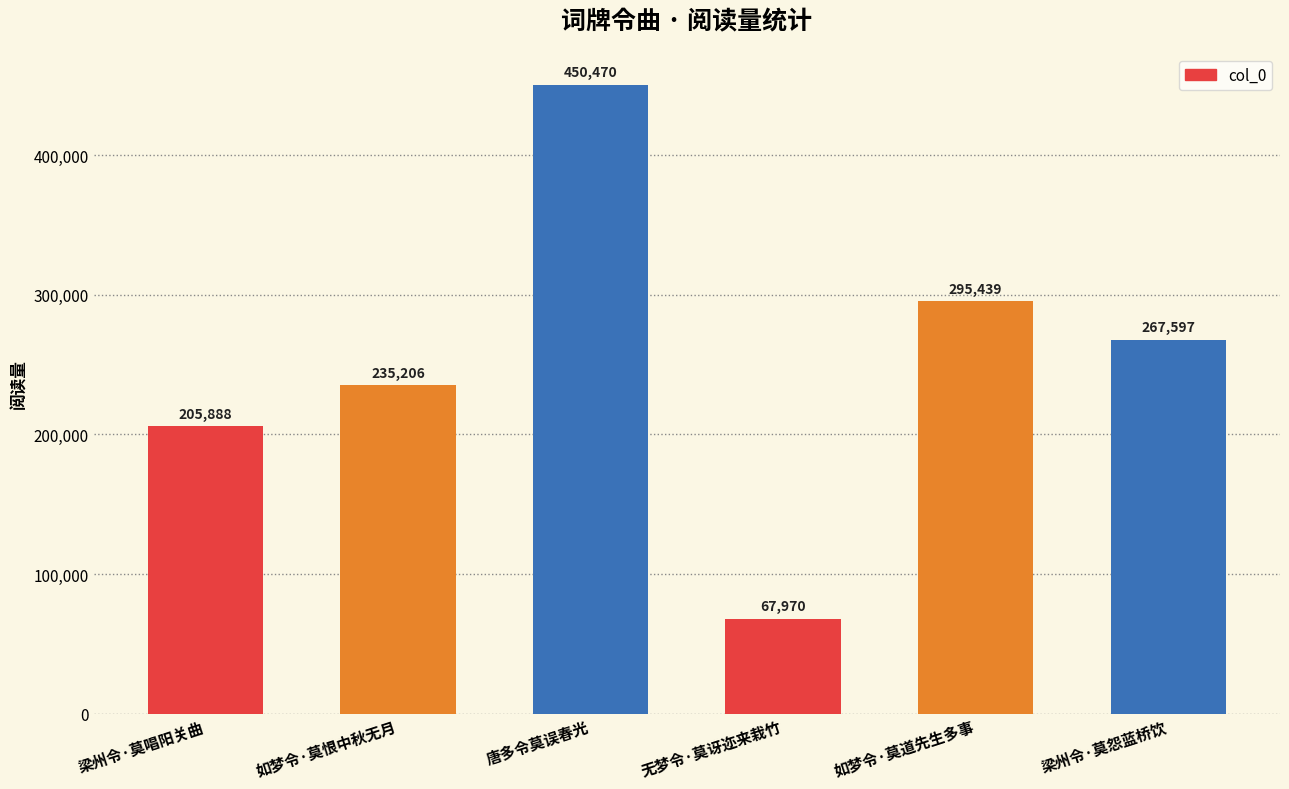

What is the change in value from 梁州令·莫唱阳关曲 to 唐多令莫误春光?

+244582